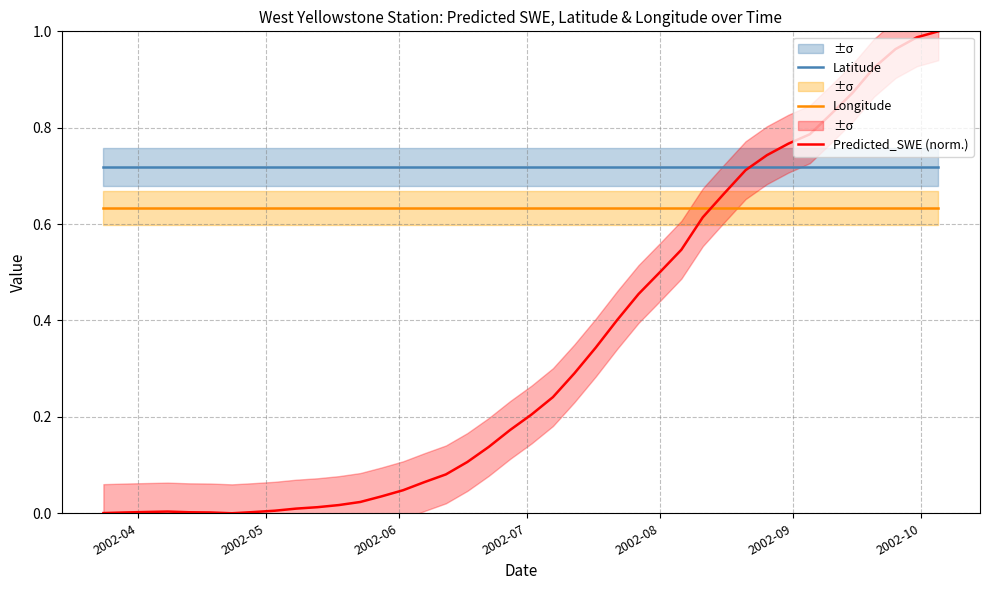

How many intersections are there between Longitude and Predicted_SWE (norm.)?

1